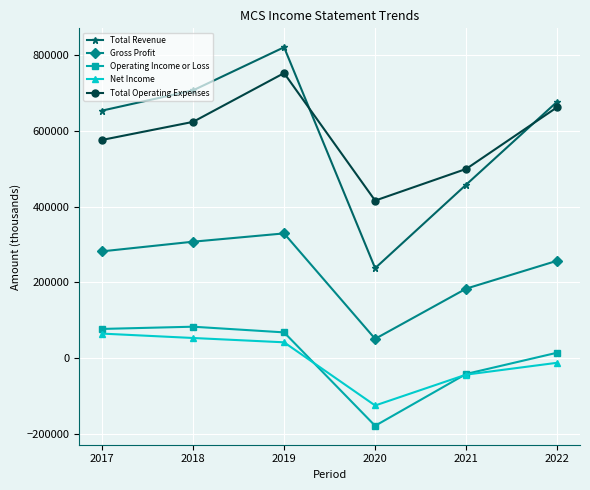

True or false: Operating Income or Loss and Gross Profit cross at least once.

False